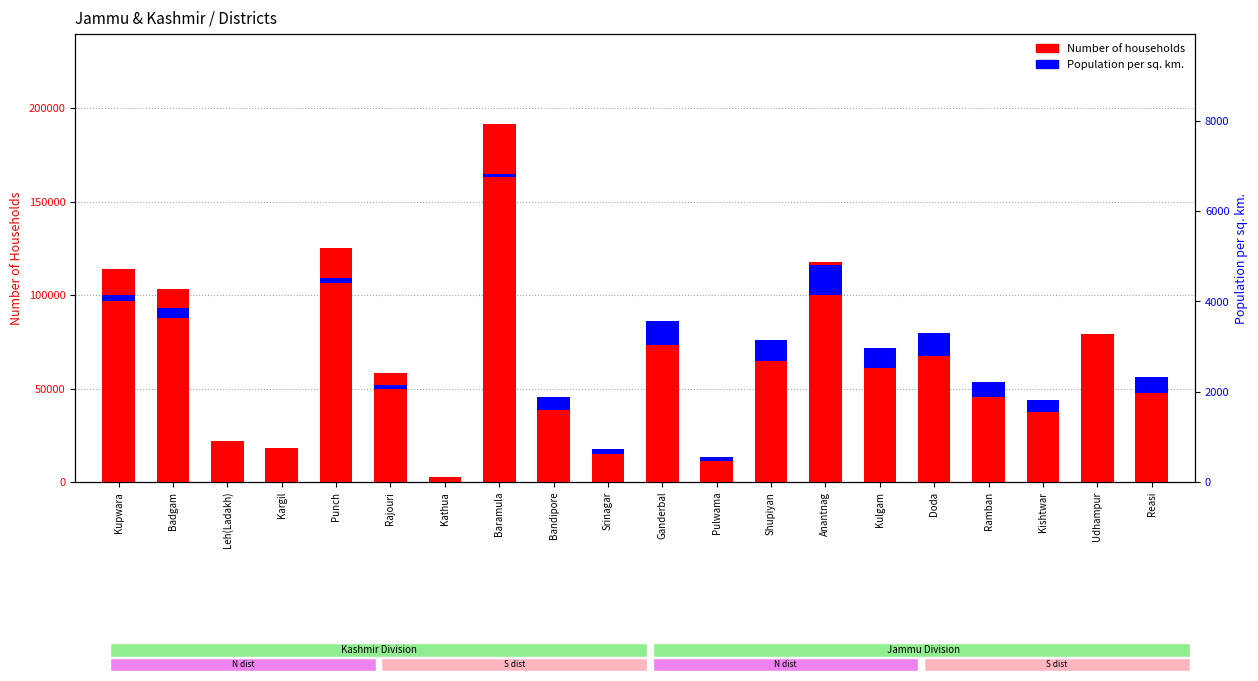

True or false: the data shows 121689 at Shupiyan.

False